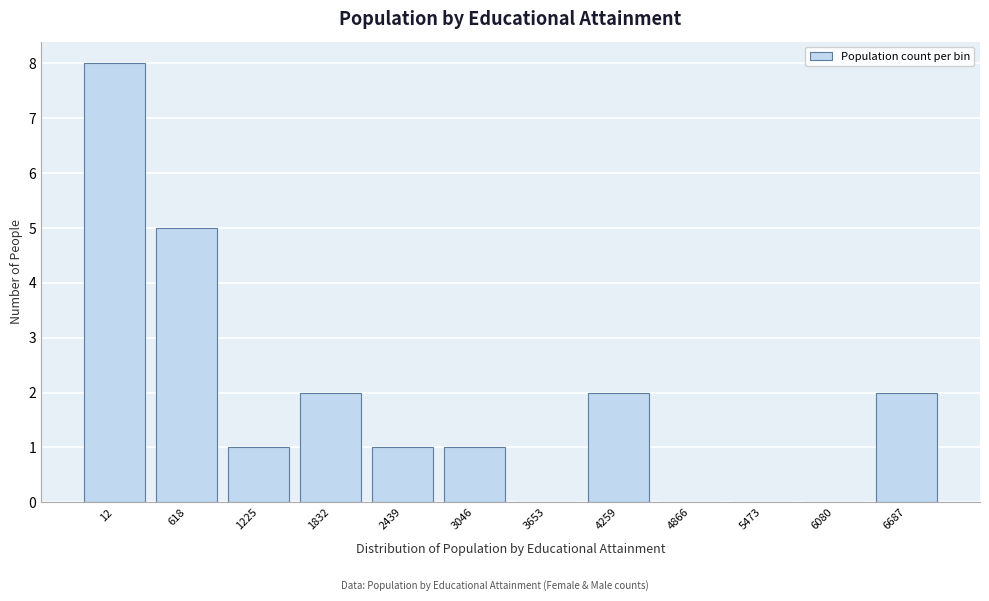

Reading left to right, transcribe all the data shown in this chart.

12=8	618=5	1225=1	1832=2	2439=1	3046=1	3653=0	4259=2	4866=0	5473=0	6080=0	6687=2